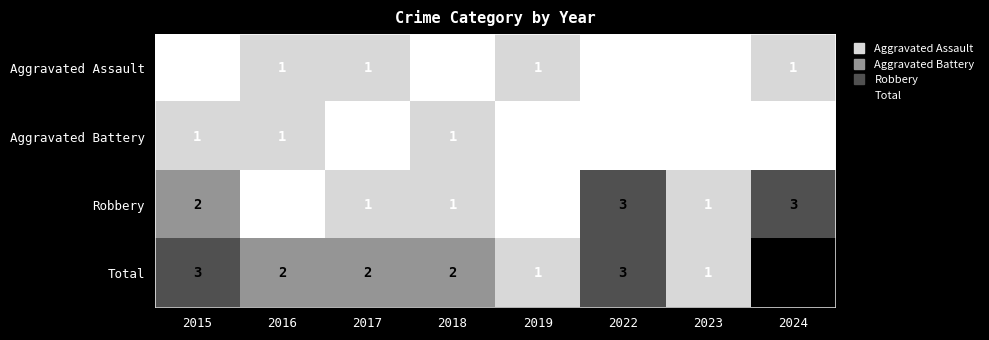

List the labels in order of Aggravated Battery value, smallest first.

2017, 2019, 2022, 2023, 2024, 2015, 2016, 2018